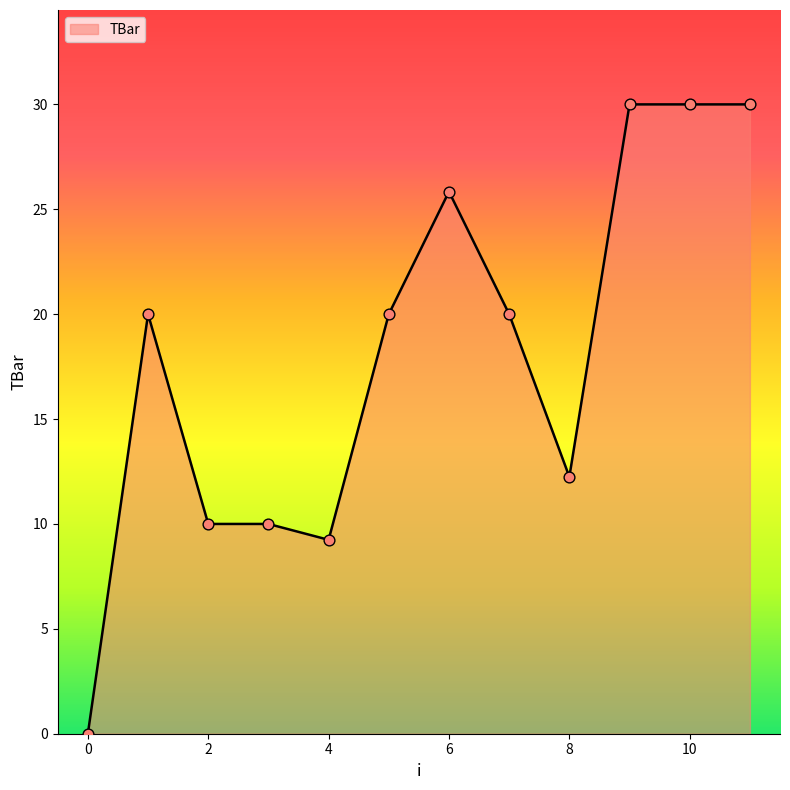

What is the maximum value shown in the chart?

30.0